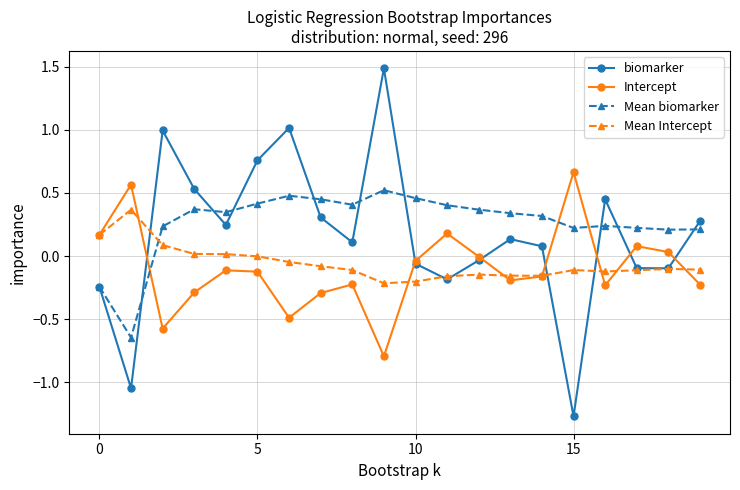

How many data points in Mean biomarker are less than 0?

2